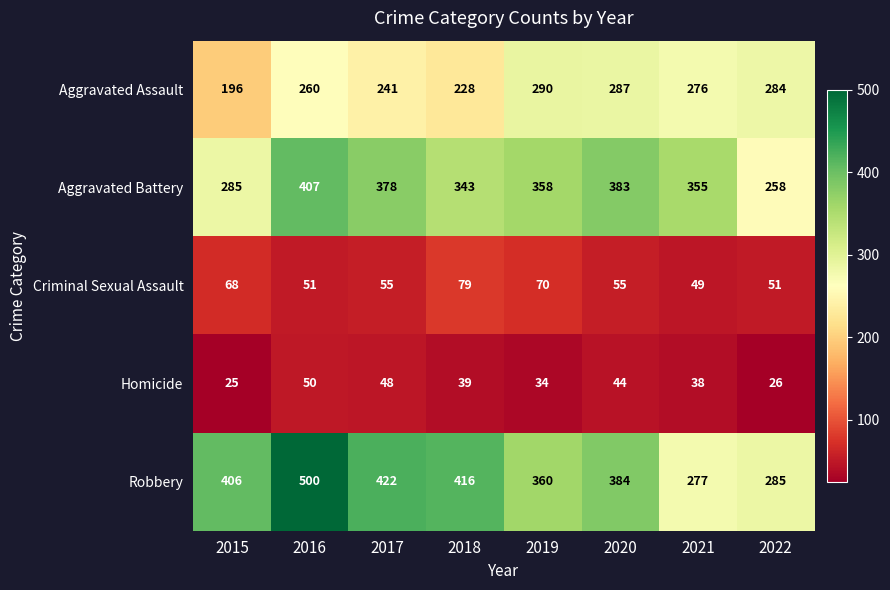

What is the difference between the highest and lowest values at 2022?

259